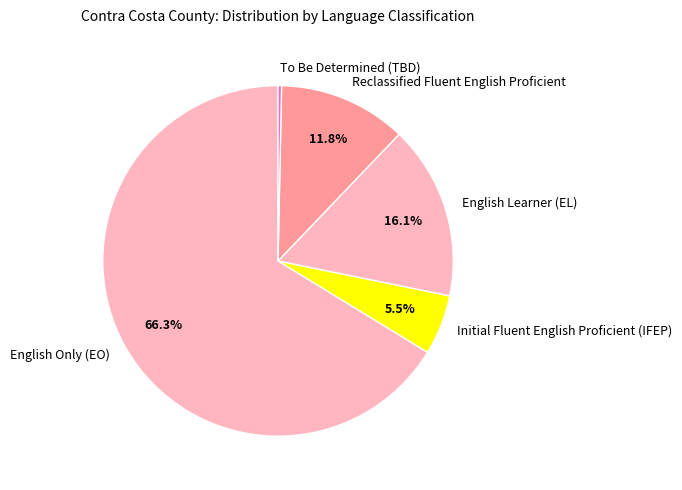

Which has a higher value, Initial Fluent English Proficient (IFEP) or Reclassified Fluent English Proficient?

Reclassified Fluent English Proficient